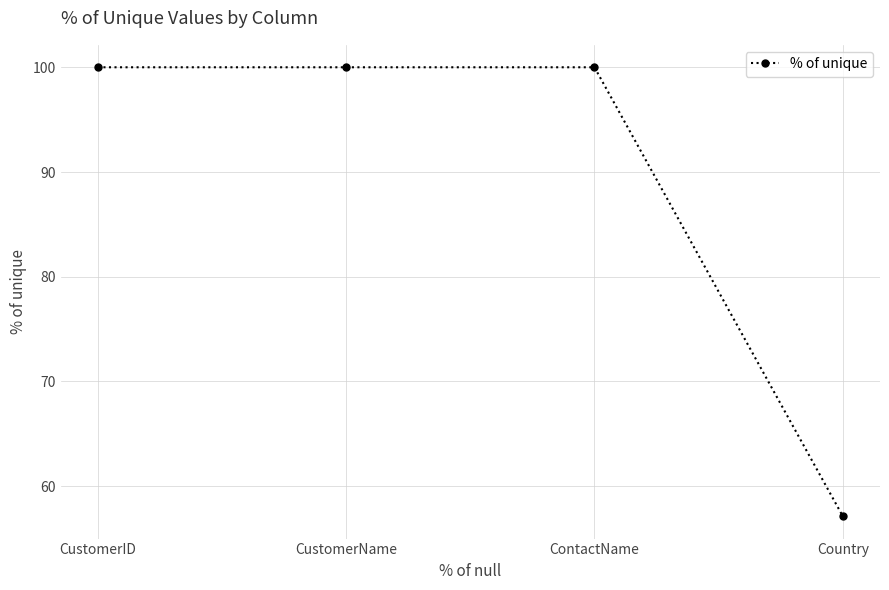

What is the minimum value shown in the chart?

57.1